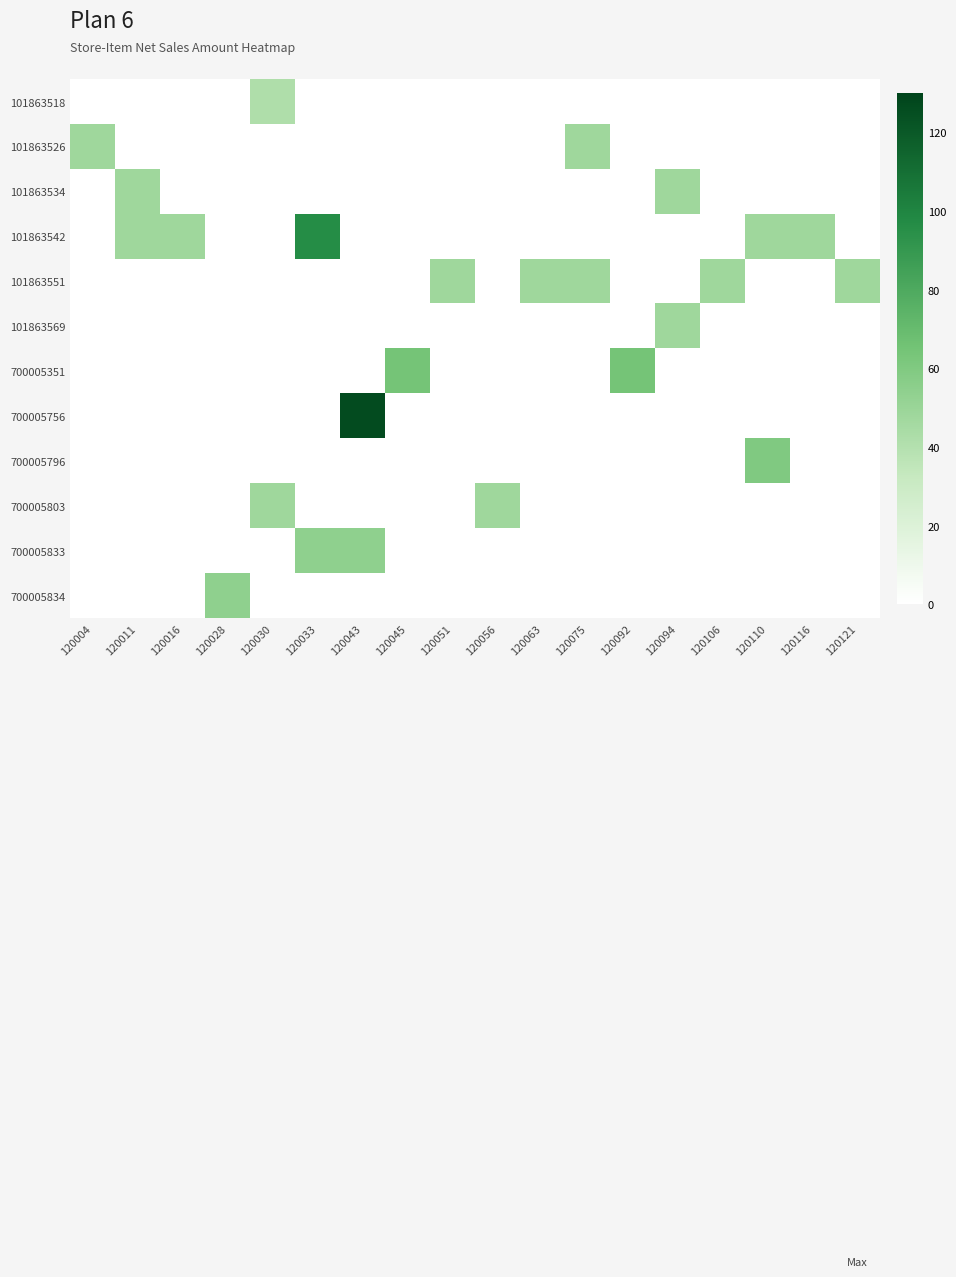

How many series are shown in this chart?

12